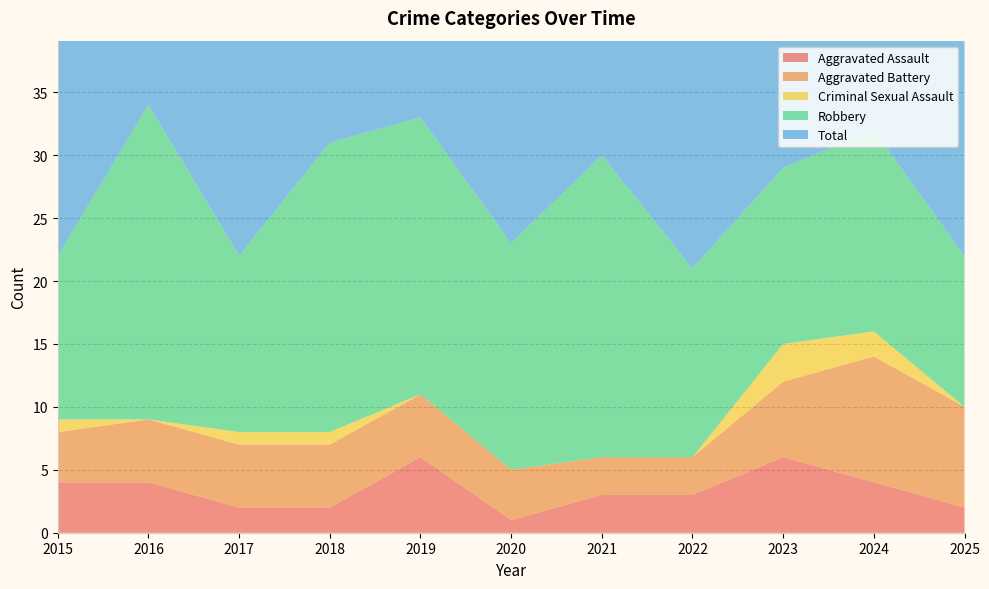

Reading left to right, what are all the values shown in this chart?

Aggravated Assault: 2015=4	2016=4	2017=2	2018=2	2019=6	2020=1	2021=3	2022=3	2023=6	2024=4	2025=2
Aggravated Battery: 2015=4	2016=5	2017=5	2018=5	2019=5	2020=4	2021=3	2022=3	2023=6	2024=10	2025=8
Criminal Sexual Assault: 2015=1	2016=0	2017=1	2018=1	2019=0	2020=0	2021=0	2022=0	2023=3	2024=2	2025=0
Robbery: 2015=13	2016=25	2017=14	2018=23	2019=22	2020=18	2021=24	2022=15	2023=14	2024=16	2025=12
Total: 2015=22	2016=34	2017=22	2018=31	2019=33	2020=23	2021=30	2022=21	2023=29	2024=32	2025=22